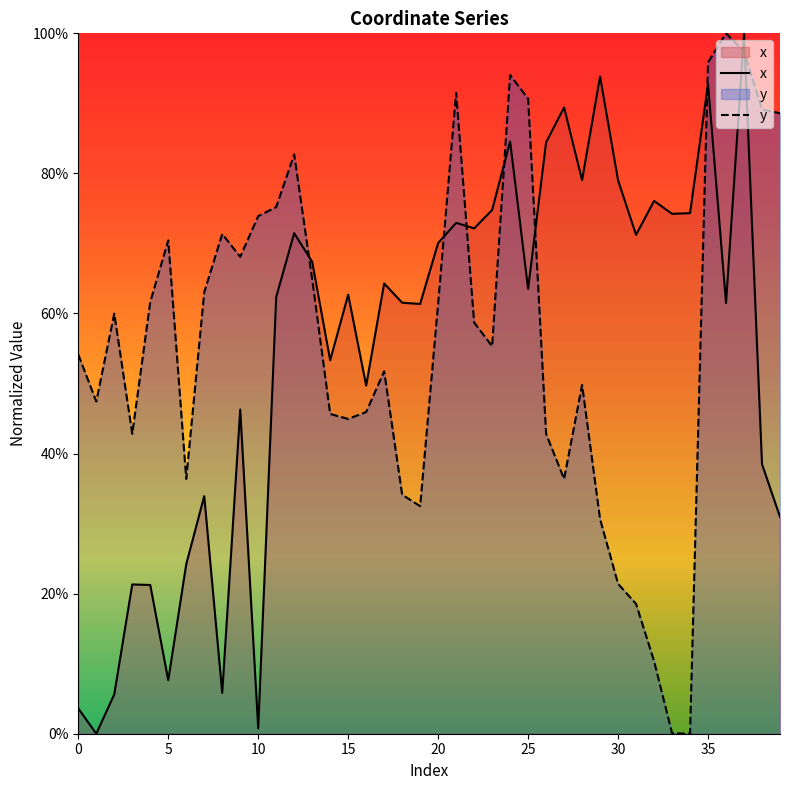

What is the greatest value displayed?

100.0